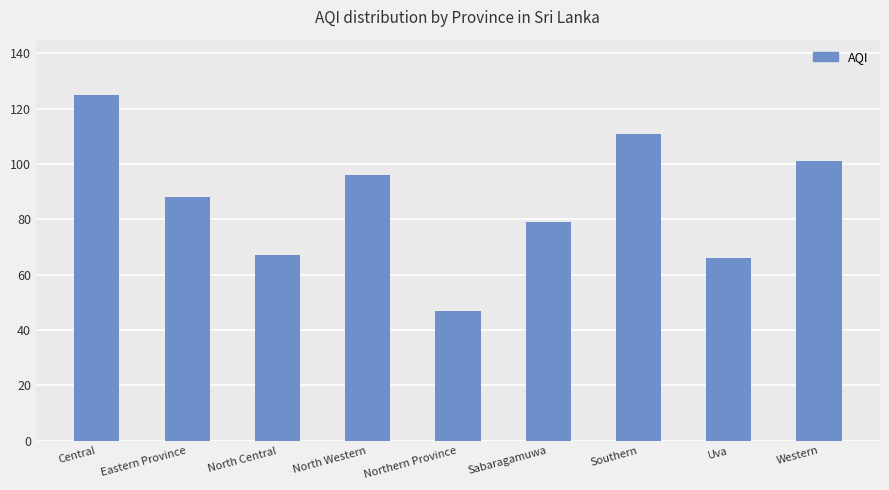

What is the maximum value shown in the chart?

125